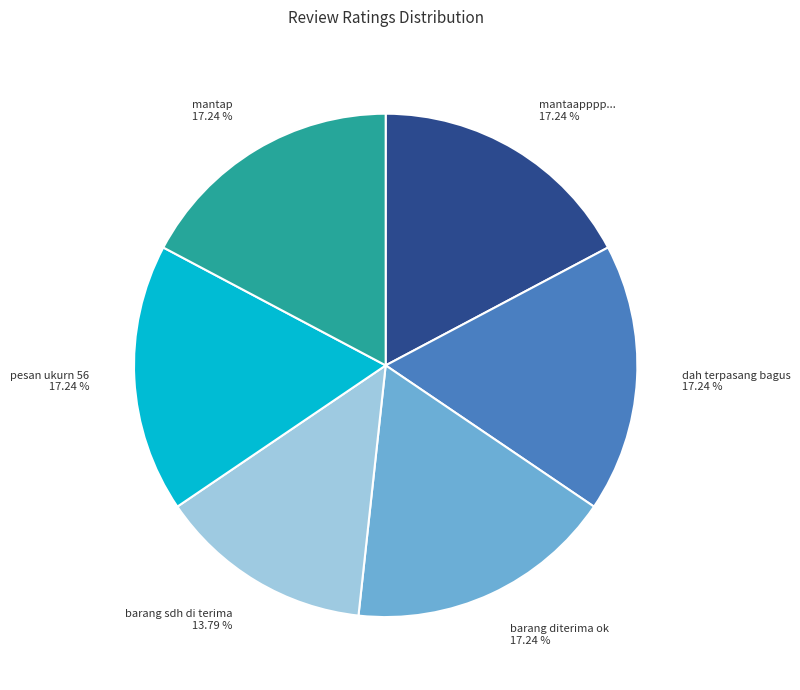

To the nearest percent, what is the difference between the barang sdh di terima and mantap slice percentages?

3%